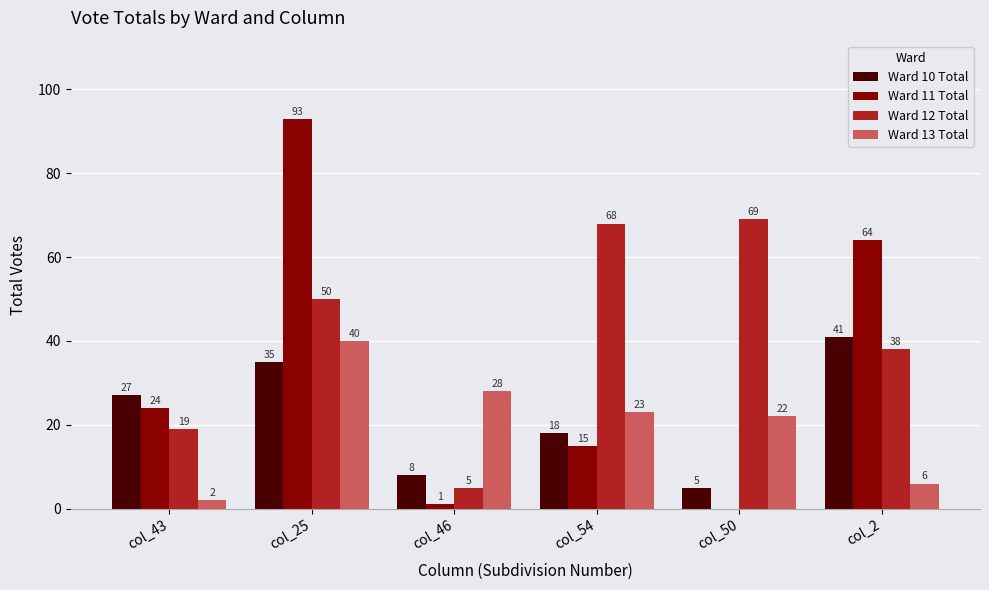

Is it true that Ward 12 Total equals 38 at col_2?

True